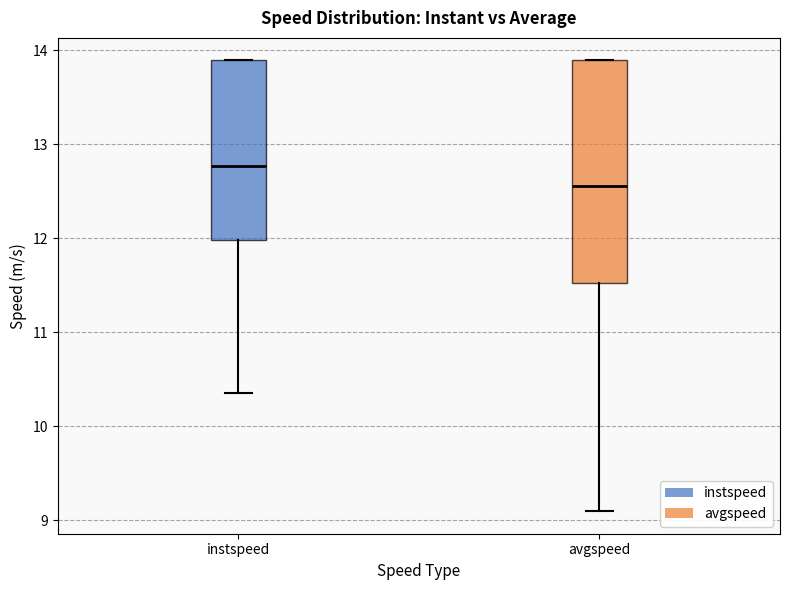

Comparing the boxes themselves (not the whiskers), which one is the tallest?

avgspeed